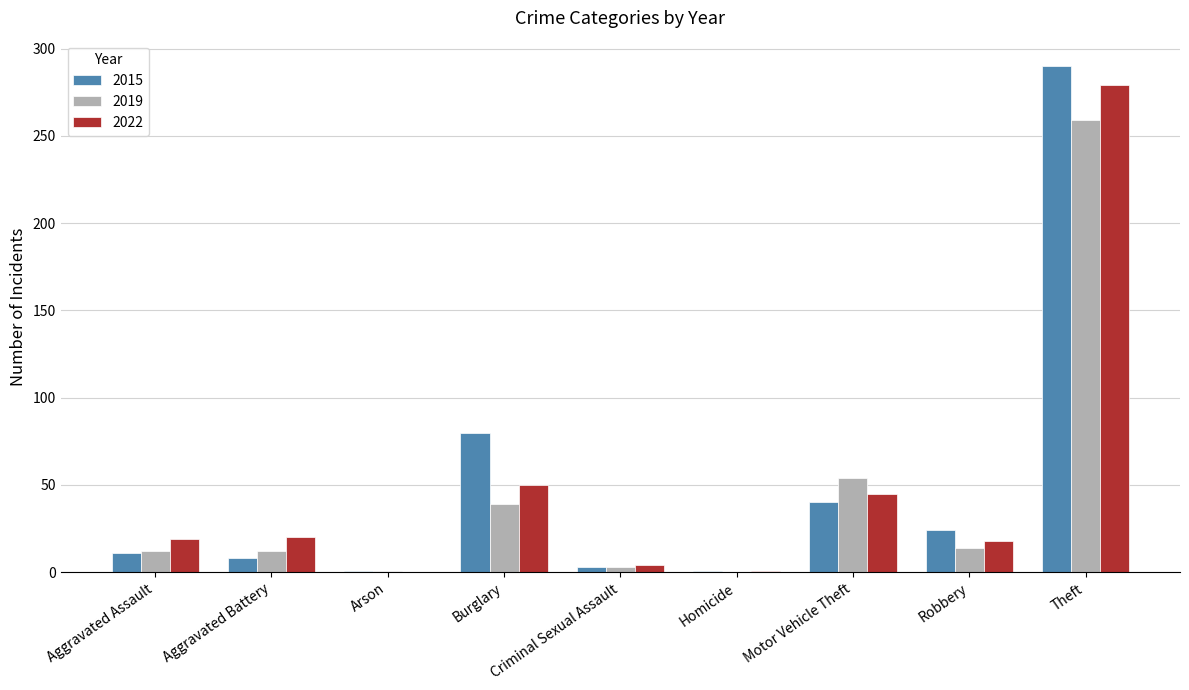

Is it true that 2022 equals 50 at Burglary?

True